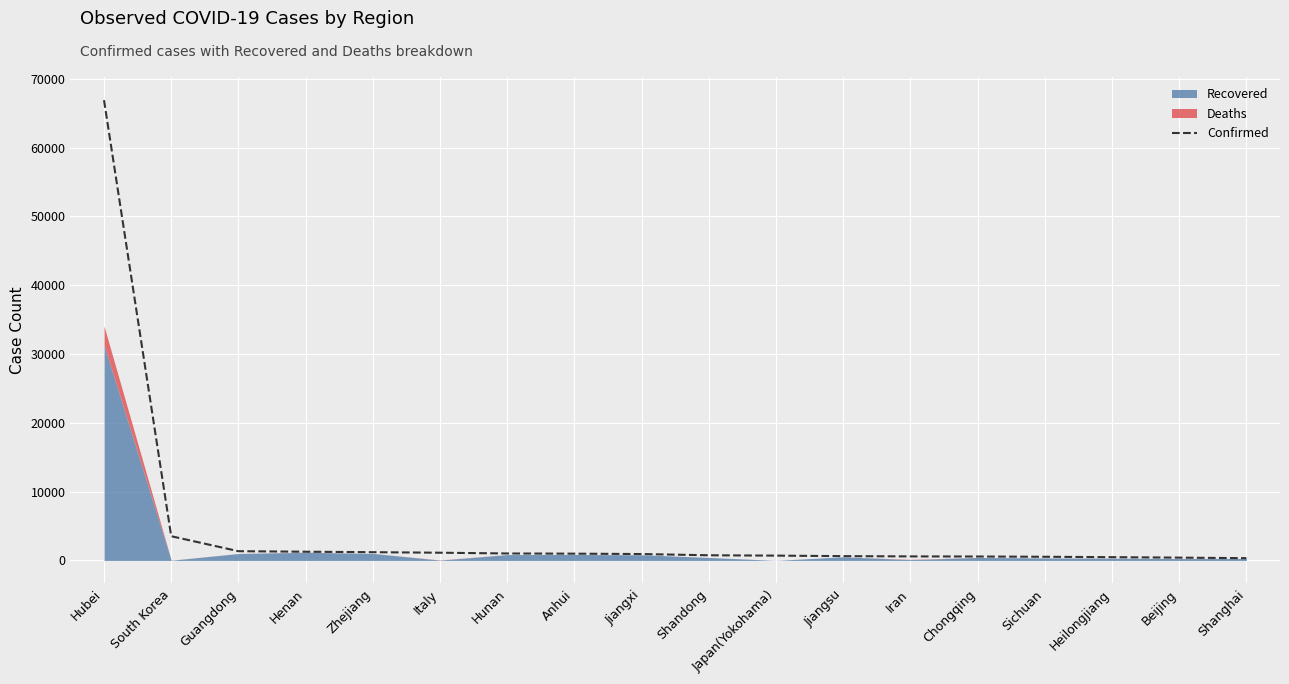

At which label does Confirmed reach its peak?

Hubei